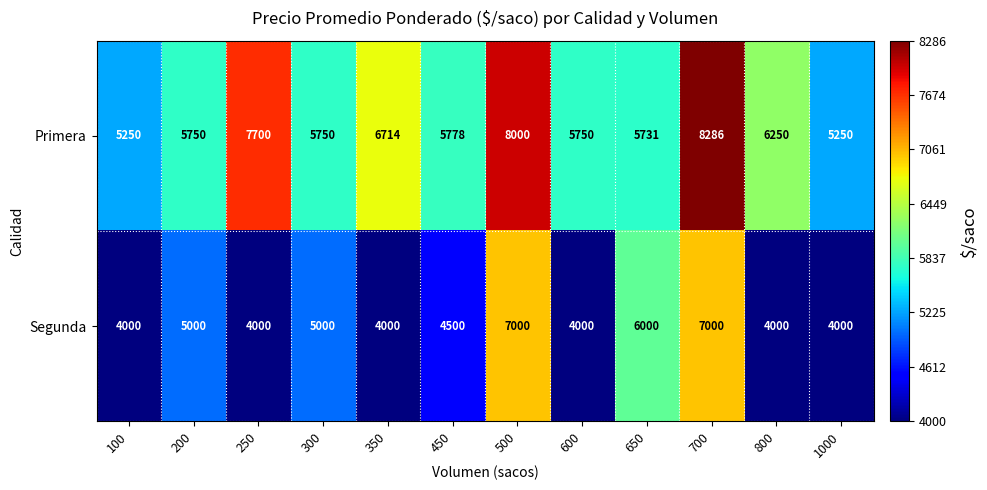

What is the difference between the maximum and minimum values in the Segunda series?

3000